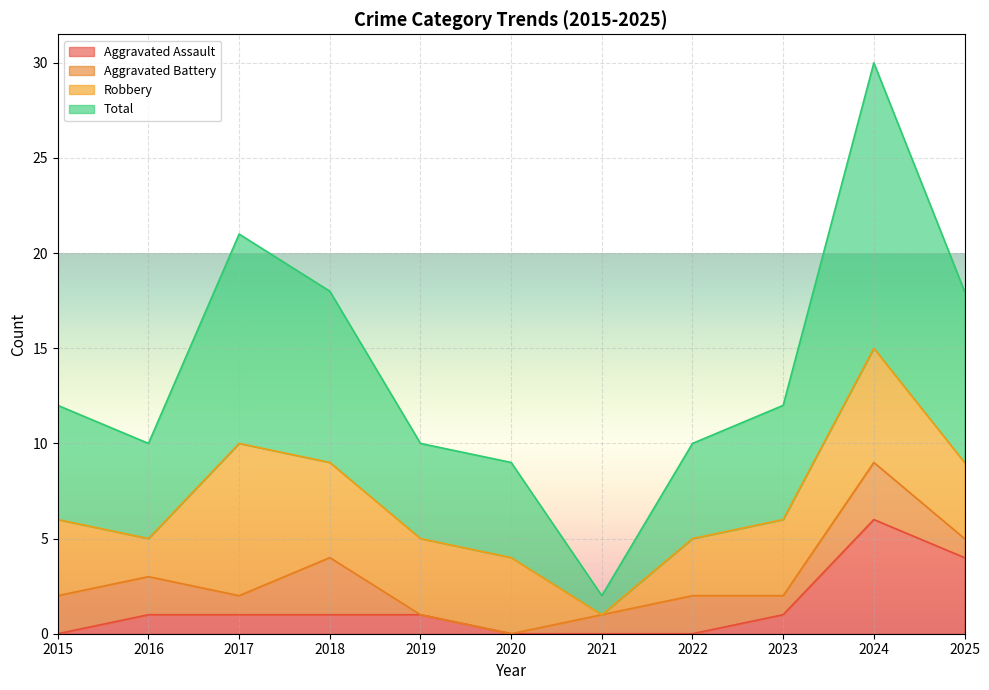

The Aggravated Assault series shows 2 at 2018. True or false?

False